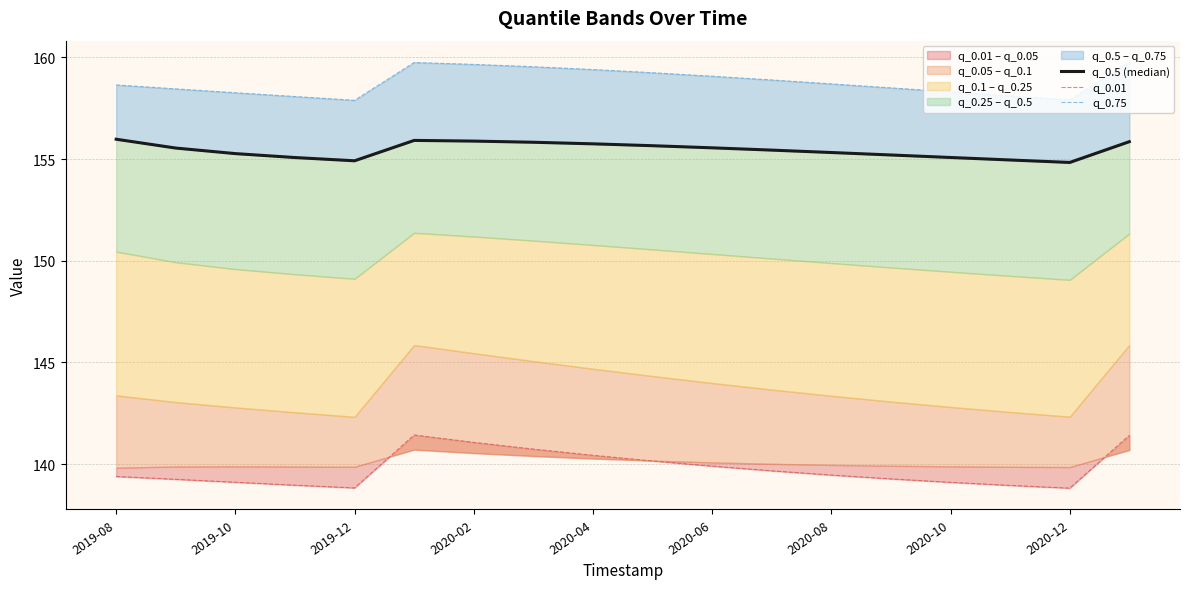

Is the value of q_0.5 (median) at 2020-10 greater than the value of q_0.01 at 2020-12?

Yes